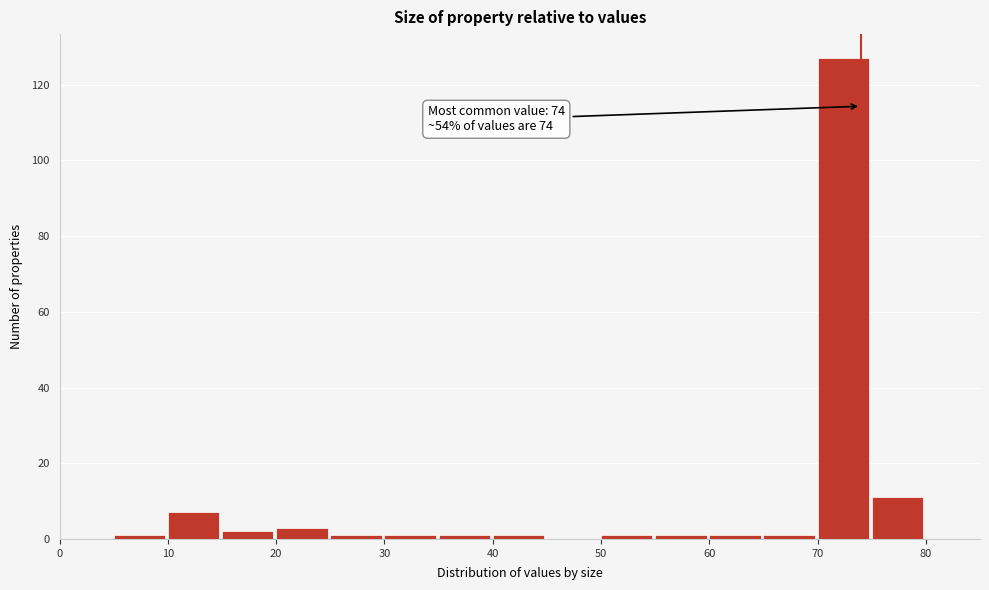

Over which range of the x-axis is the bar tallest?

70 to 75